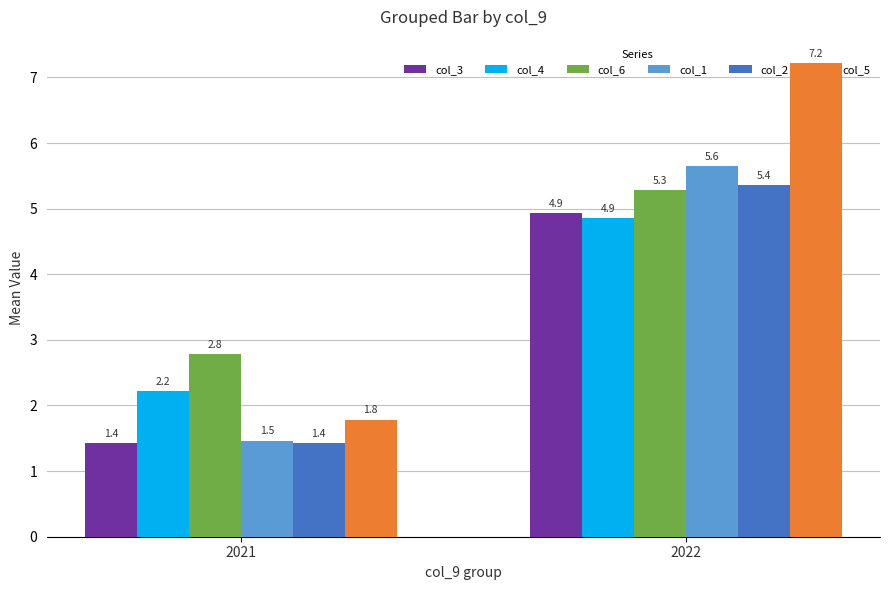

What is the value of the col_5 bar at the 1st from the left?

1.8